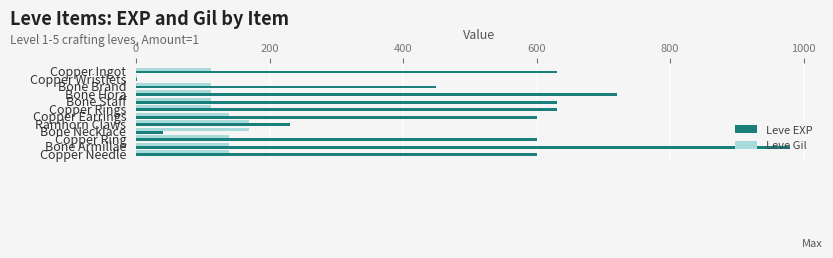

Which series has the largest total across all categories?

Leve EXP